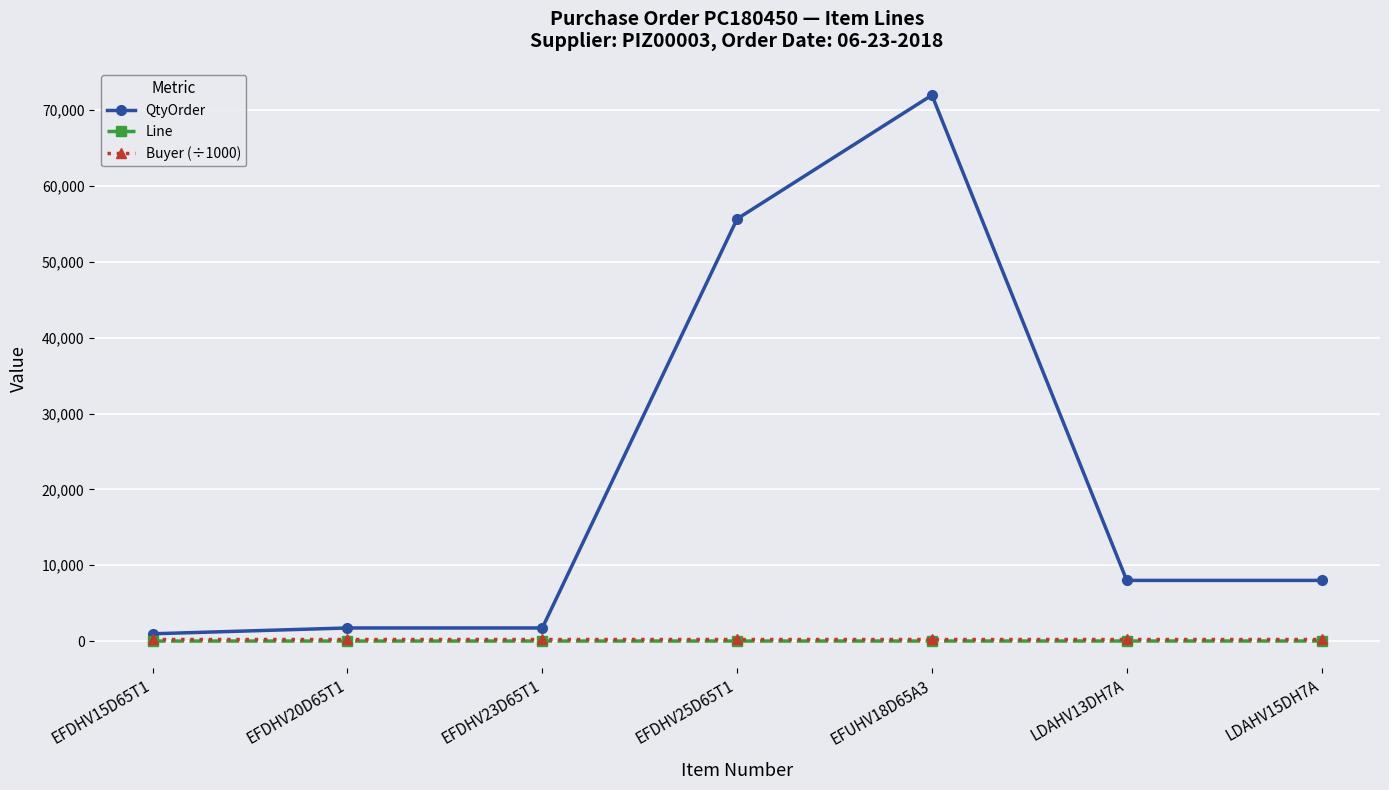

What is the label of the 6th point from the left?

LDAHV13DH7A